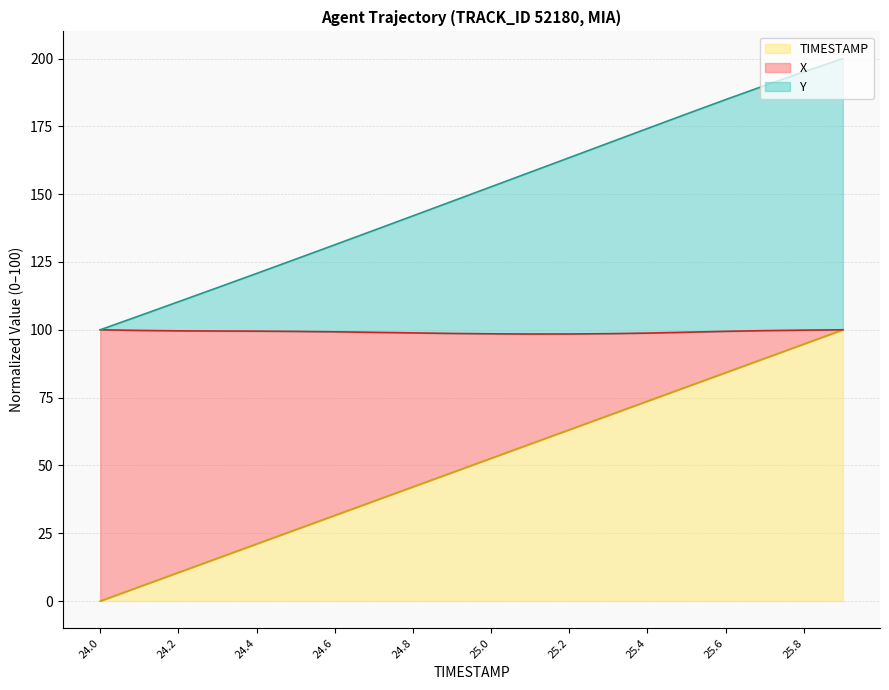

Which series has the largest range (max minus min)?

X